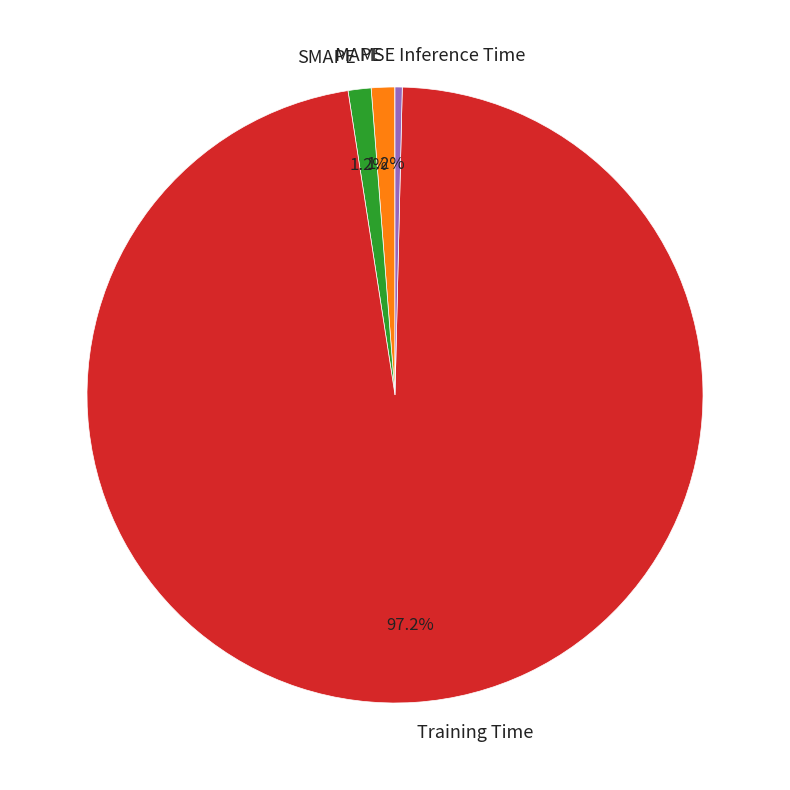

Which category has the biggest portion of the pie?

Training Time